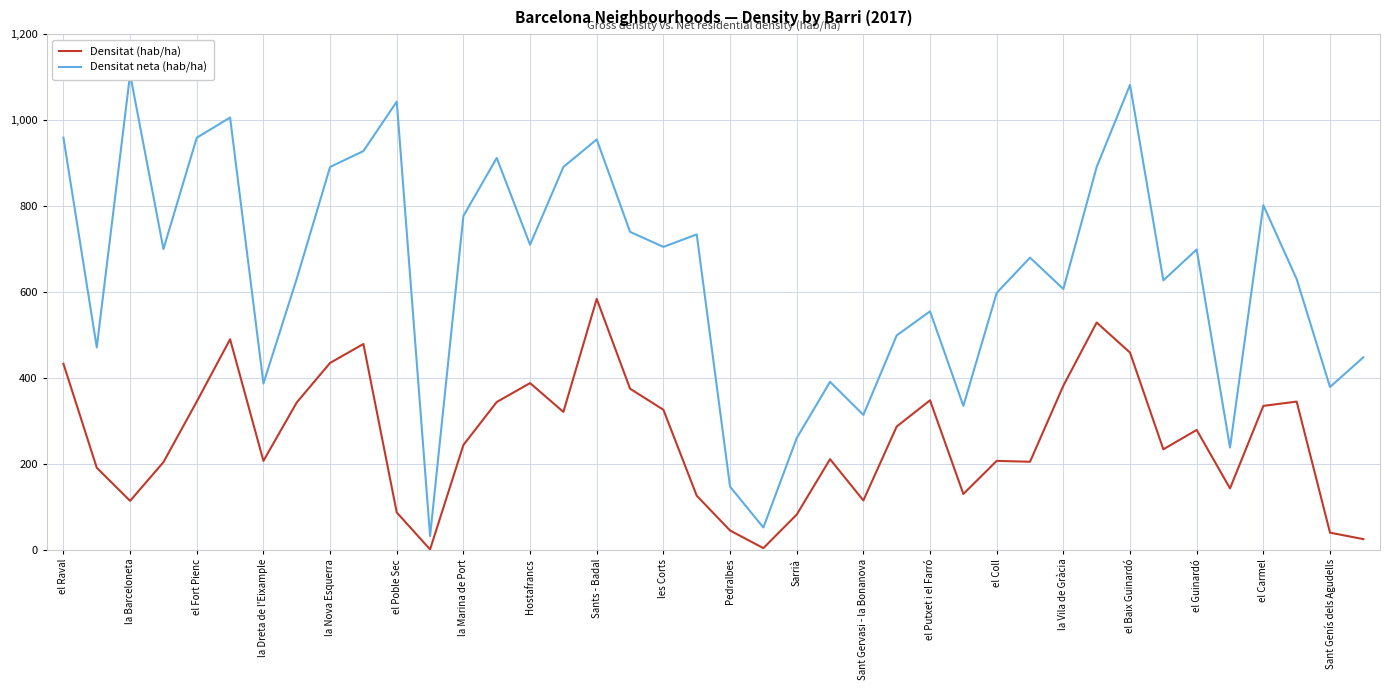

At which label does Densitat (hab/ha) first exceed 279?

el Raval